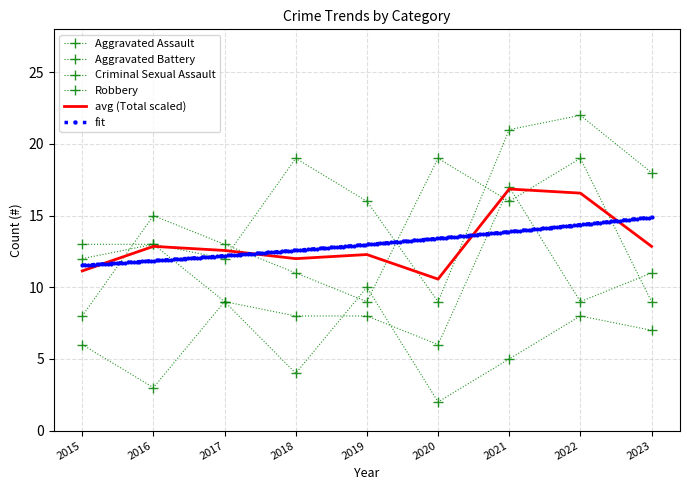

How many lines are shown in the chart?

5